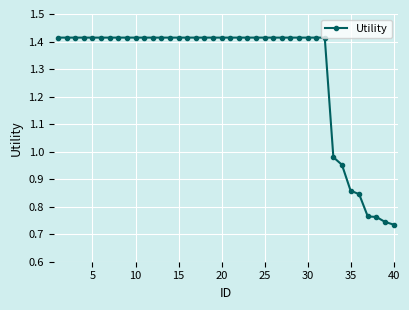

What is the sum of all values?

51.9